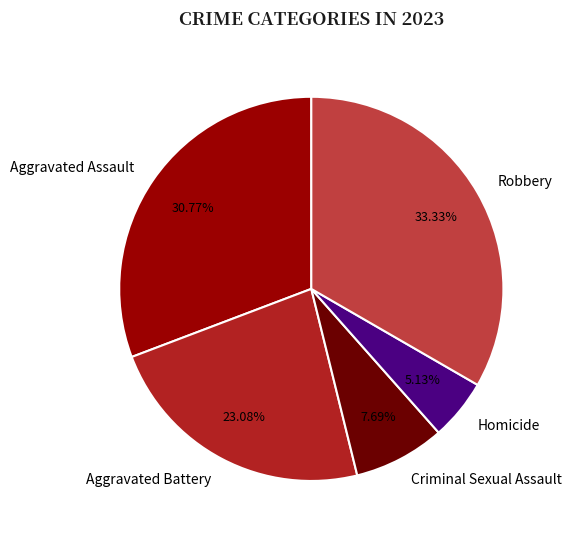

Is Homicide the majority of the pie?

No